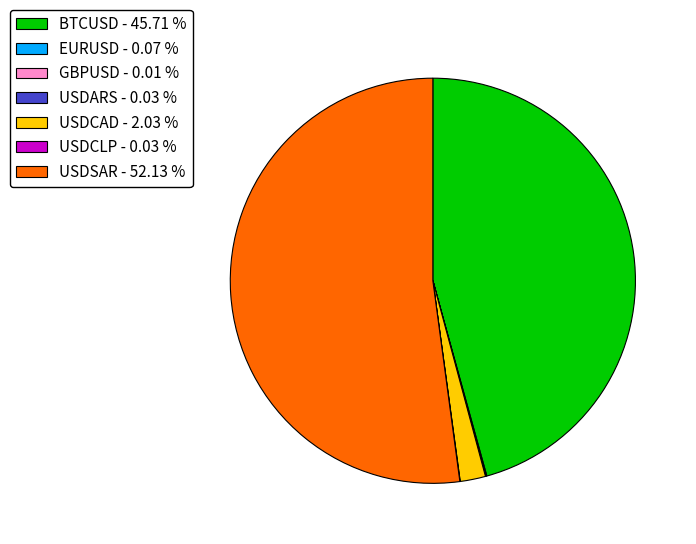

Do USDSAR - 52.13 % and BTCUSD - 45.71 % together represent more than half of the pie?

Yes